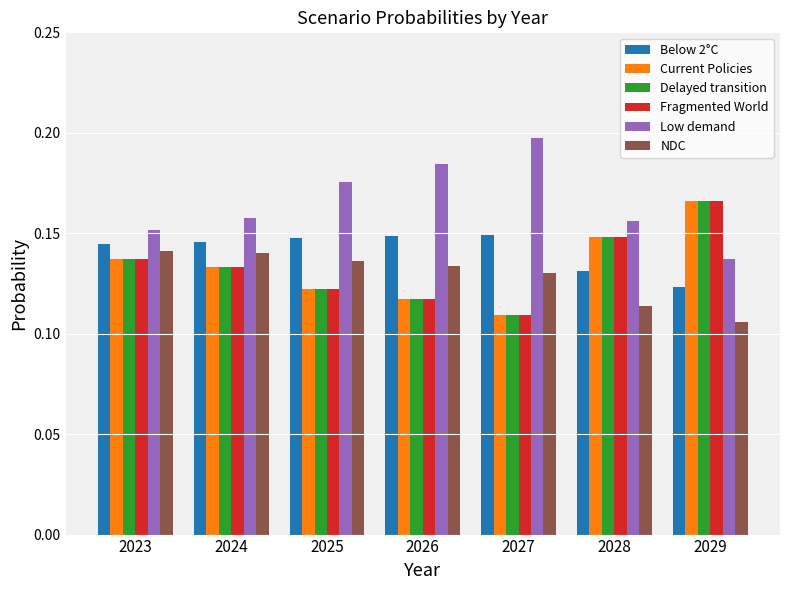

At which label does NDC reach its minimum?

2029